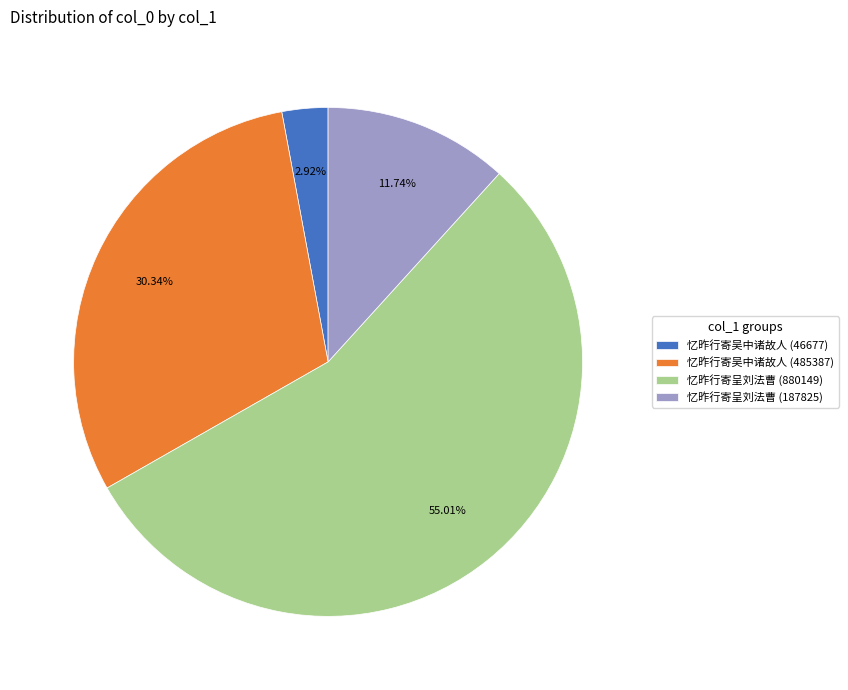

To the nearest percent, what is the difference between the 忆昨行寄吴中诸故人 (485387) and 忆昨行寄呈刘法曹 (187825) slice percentages?

19%